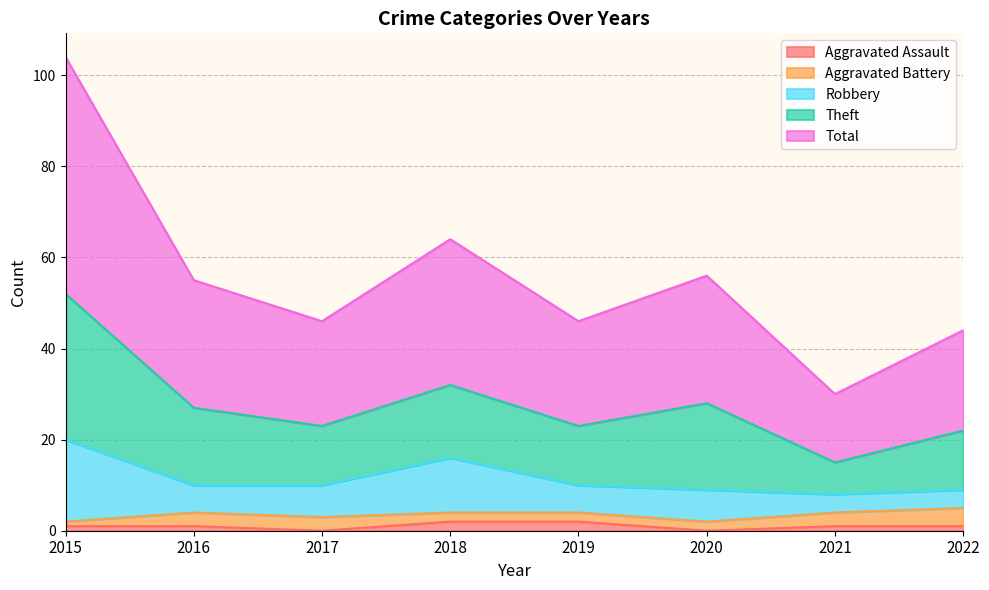

What is the value of the Robbery point at the 1st from the left?

18